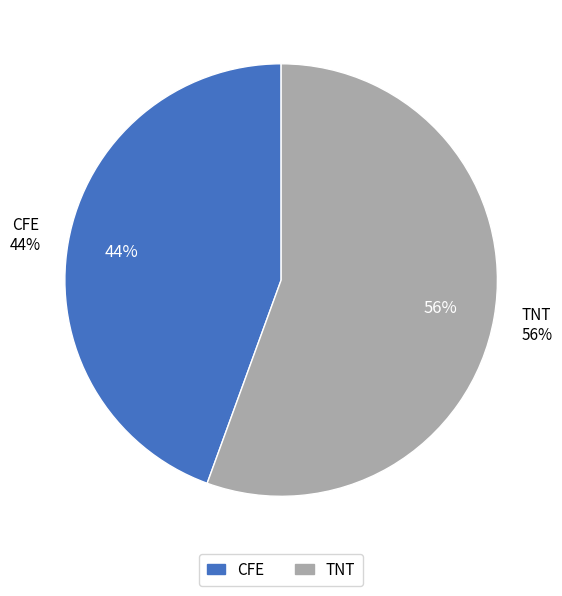

Rank the categories by value from highest to lowest.

TNT, CFE